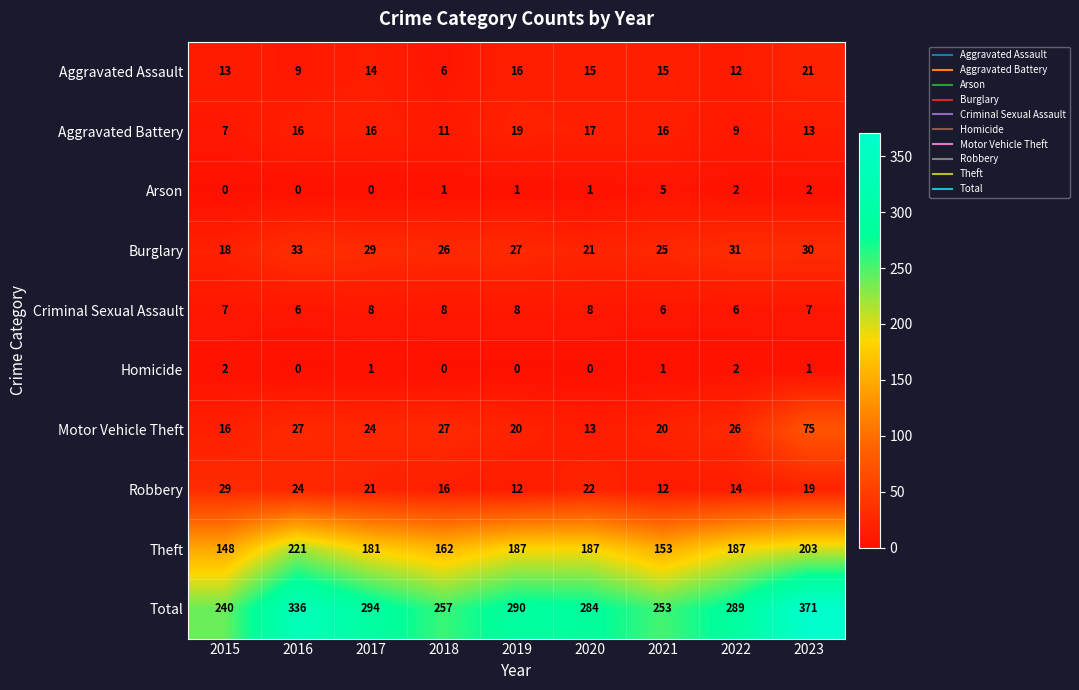

List the series in order of their peak value, lowest first.

Homicide, Arson, Criminal Sexual Assault, Aggravated Battery, Aggravated Assault, Robbery, Burglary, Motor Vehicle Theft, Theft, Total